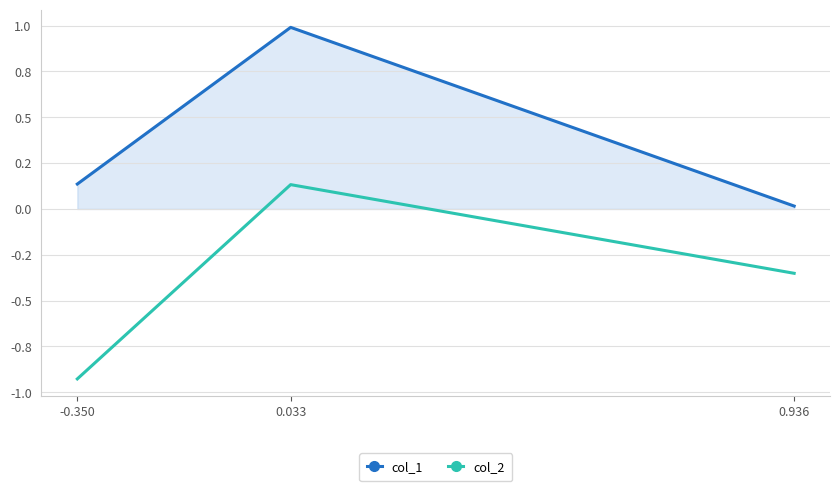

What are all the series names shown in the legend?

col_1, col_2